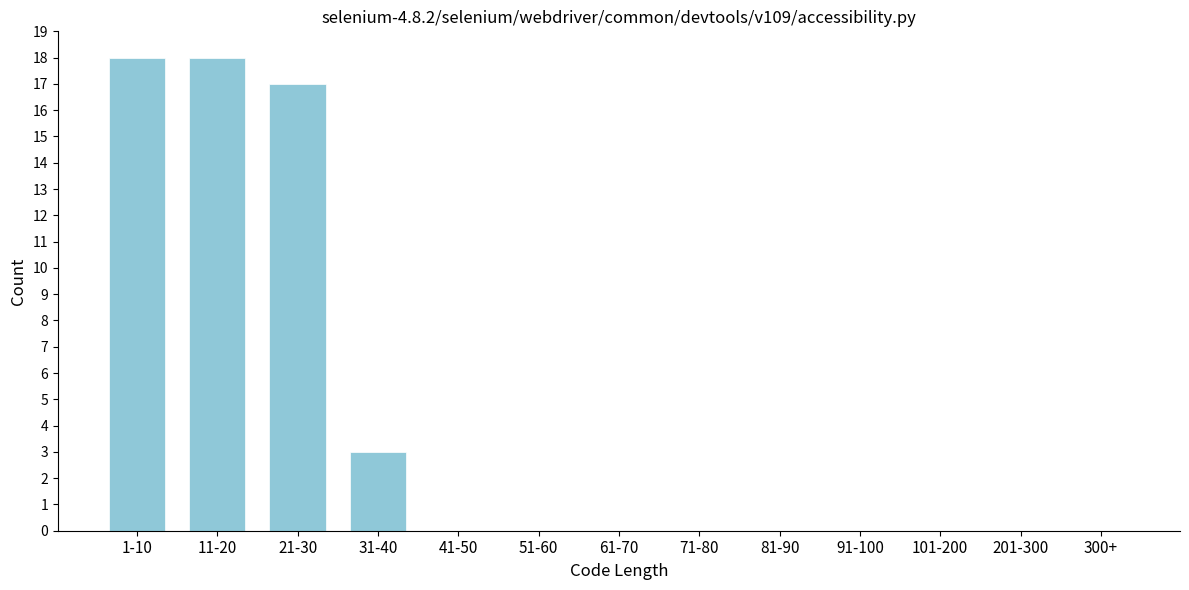

Reading left to right, what are all the values shown in this chart?

1-10=18	11-20=18	21-30=17	31-40=3	41-50=0	51-60=0	61-70=0	71-80=0	81-90=0	91-100=0	101-200=0	201-300=0	300+=0